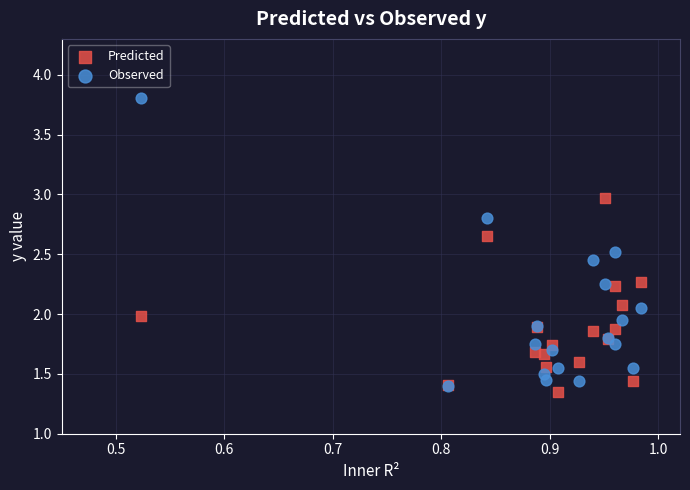

What are all the series names shown in the legend?

Predicted, Observed